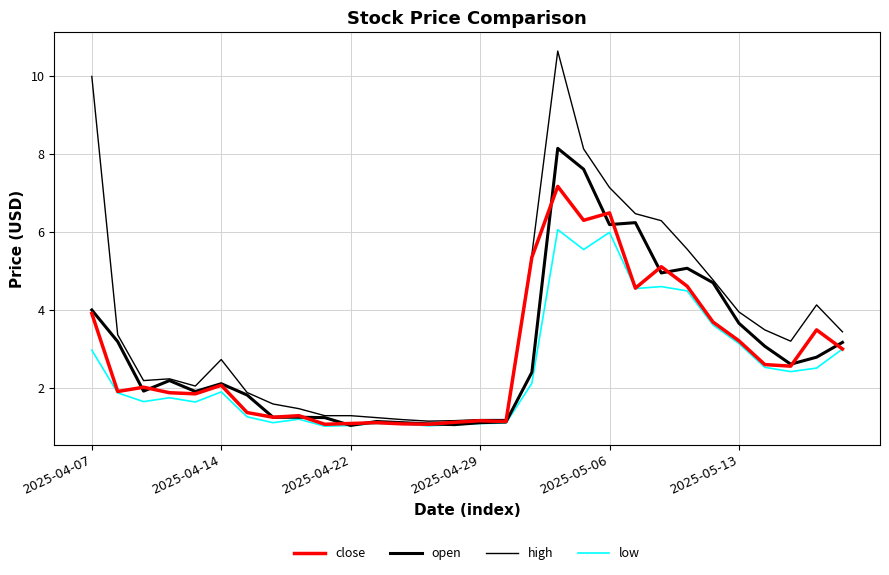

How many lines are shown in the chart?

4